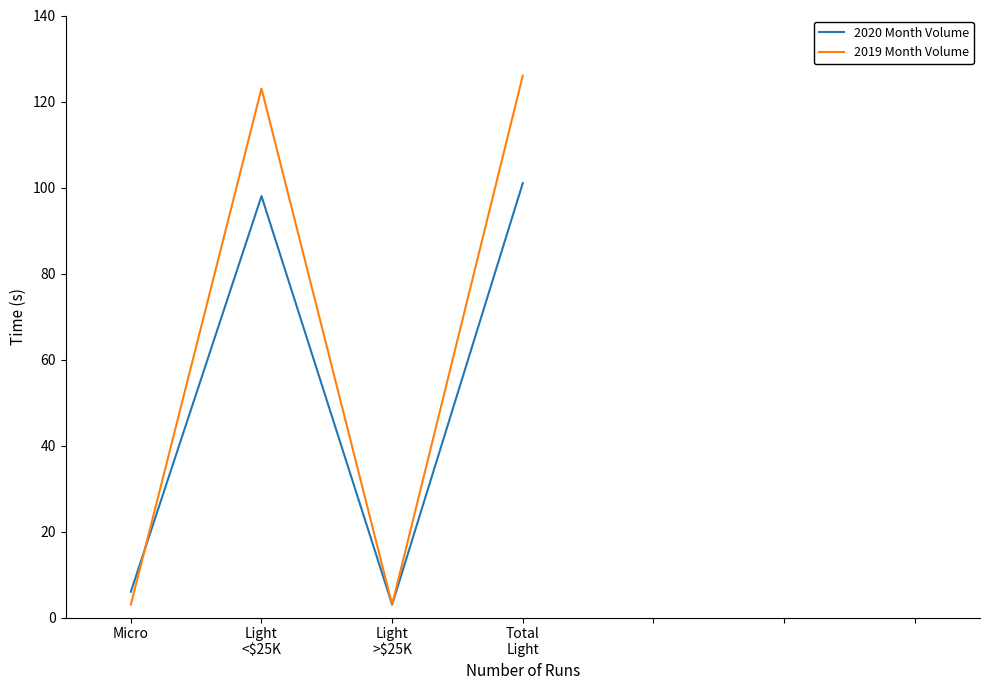

How many values in the 2020 Month Volume series are below 98?

2